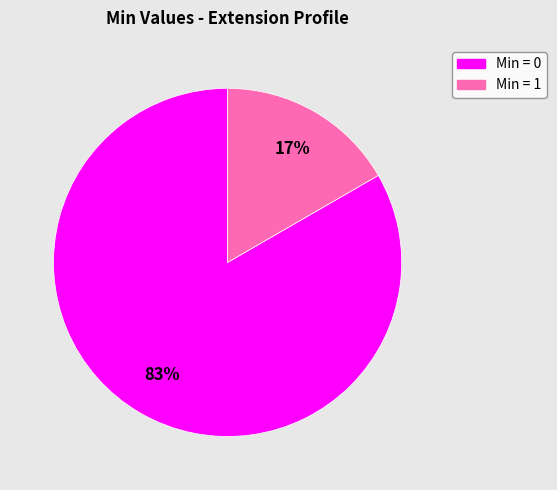

To the nearest percent, what is the average slice percentage?

50%